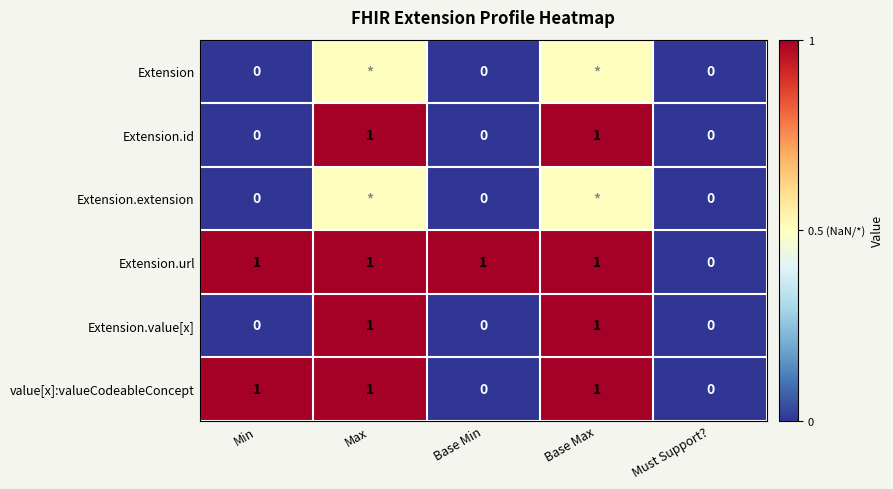

True or false: Extension.id has a value of -0.4 at Min.

False